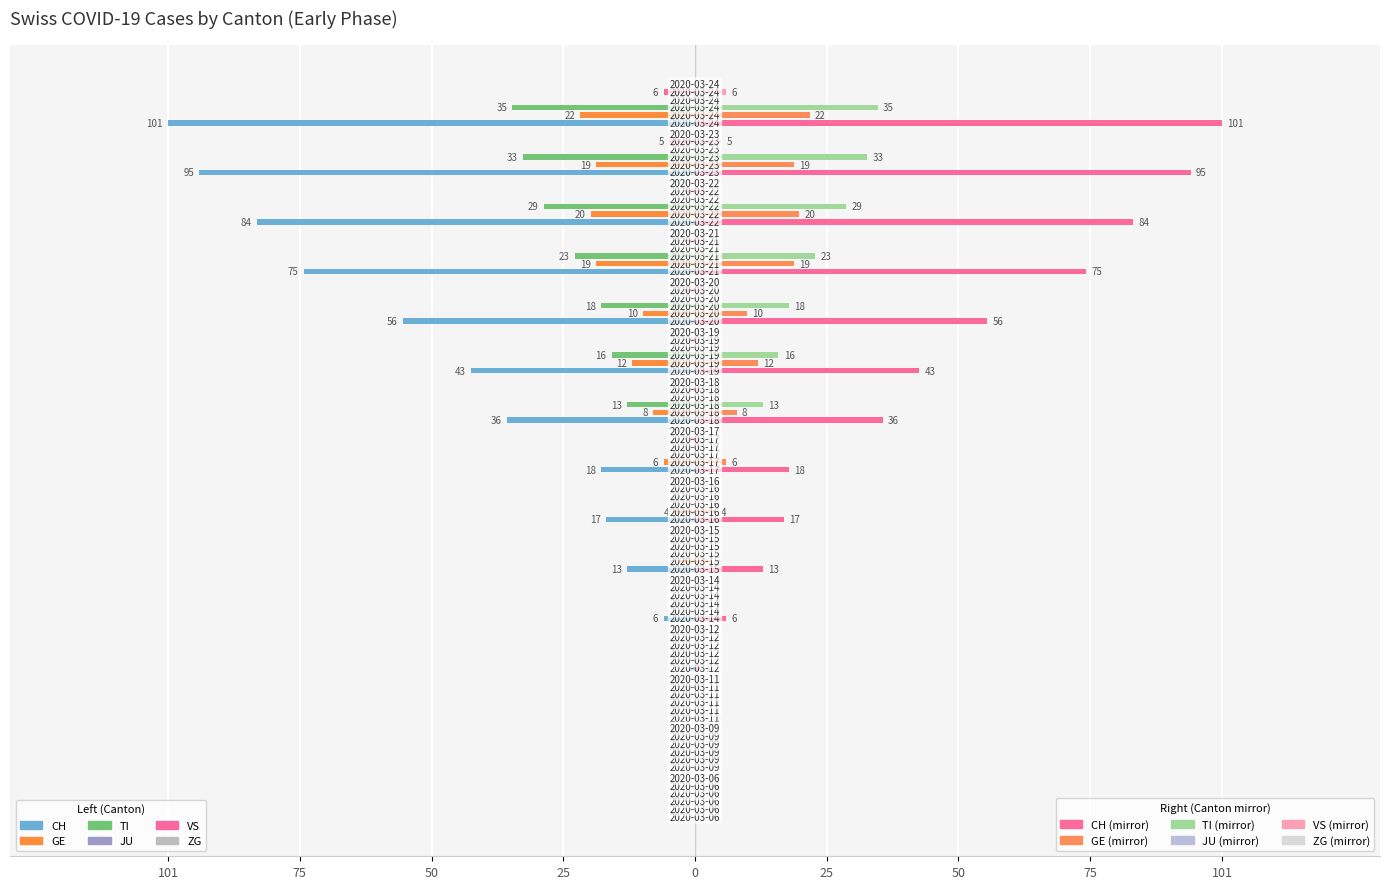

The ZG series shows 0.1 at 101. True or false?

False